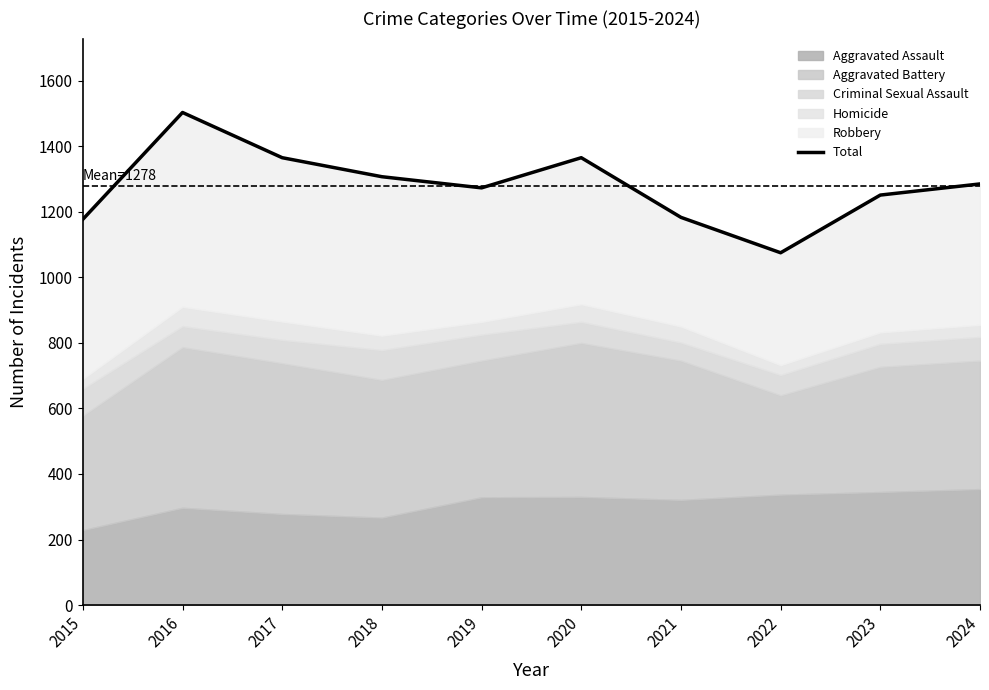

What is the change in value from 2016 to 2017?

-138